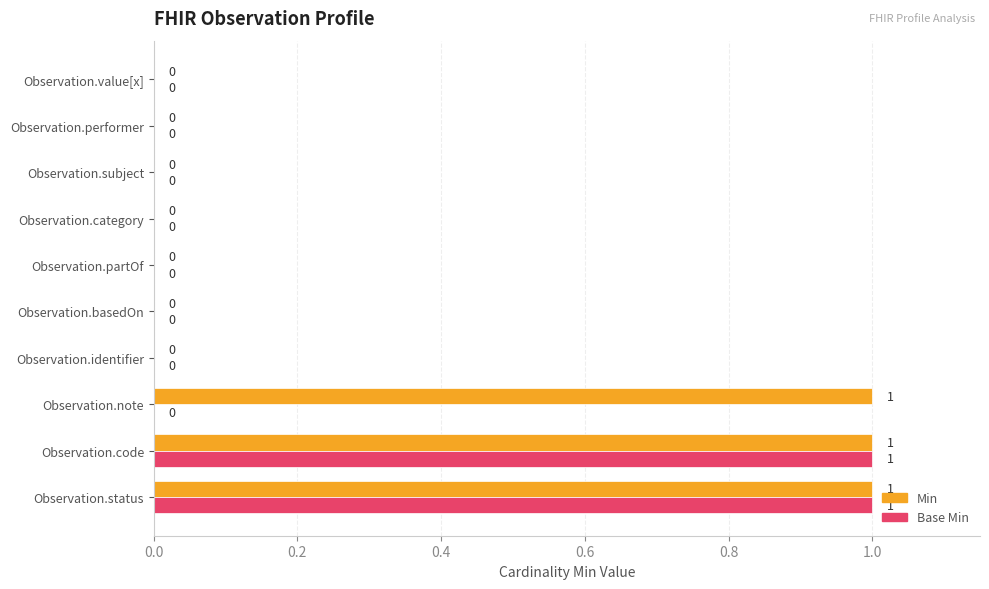

The value of Base Min at Observation.performer is 0. True or false?

True